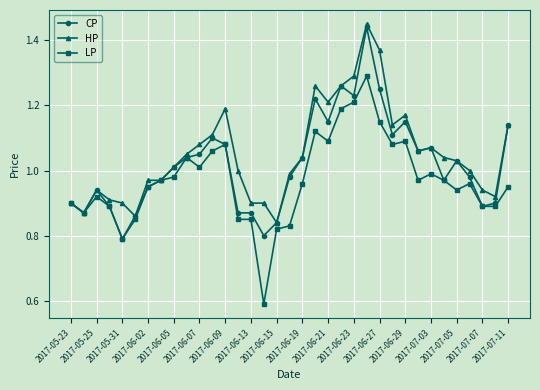

True or false: LP has more than 1 interior local peaks.

True